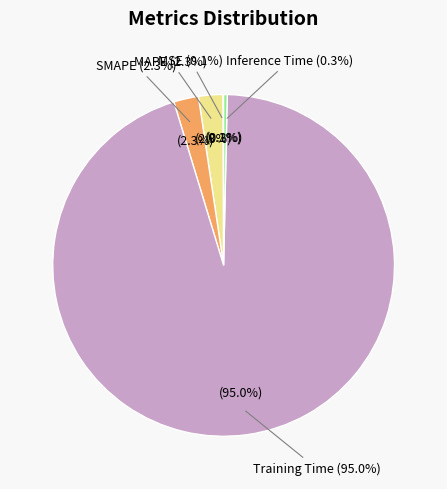

The SMAPE slice represents 2% of the pie. True or false?

True